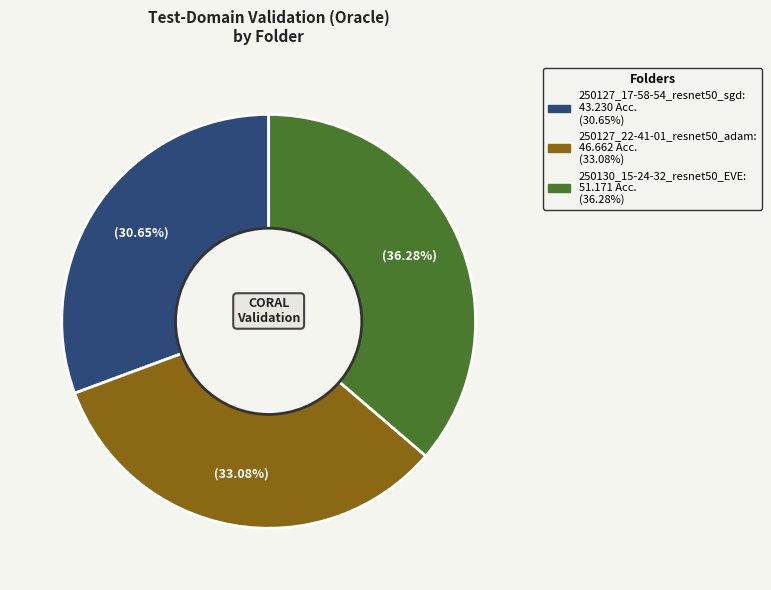

Is there a majority slice in this chart?

No